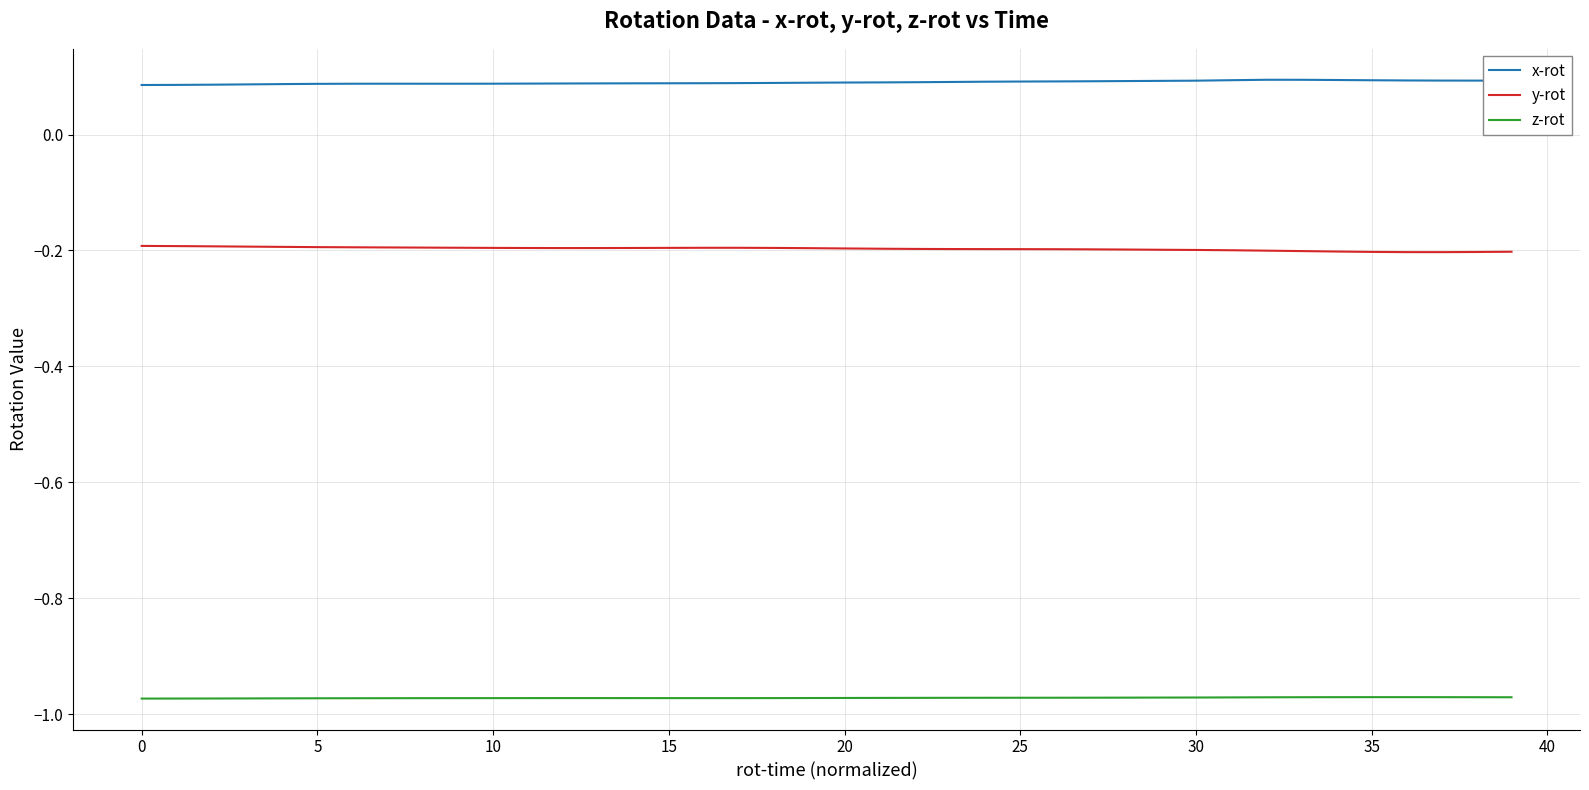

Which series has the largest total across all categories?

x-rot